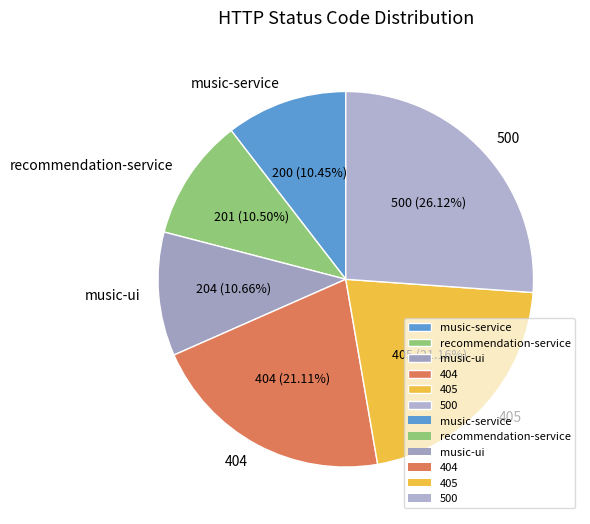

How many segments does this pie chart have?

6